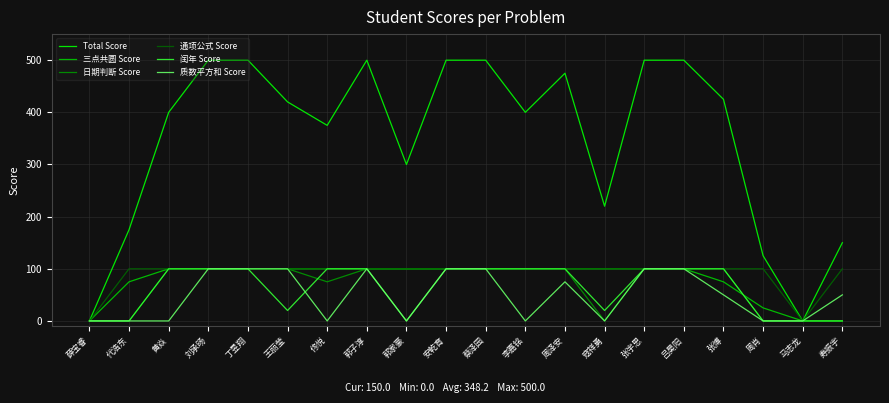

What are all the series names shown in the legend?

Total Score, 三点共圆 Score, 日期判断 Score, 通项公式 Score, 闰年 Score, 质数平方和 Score